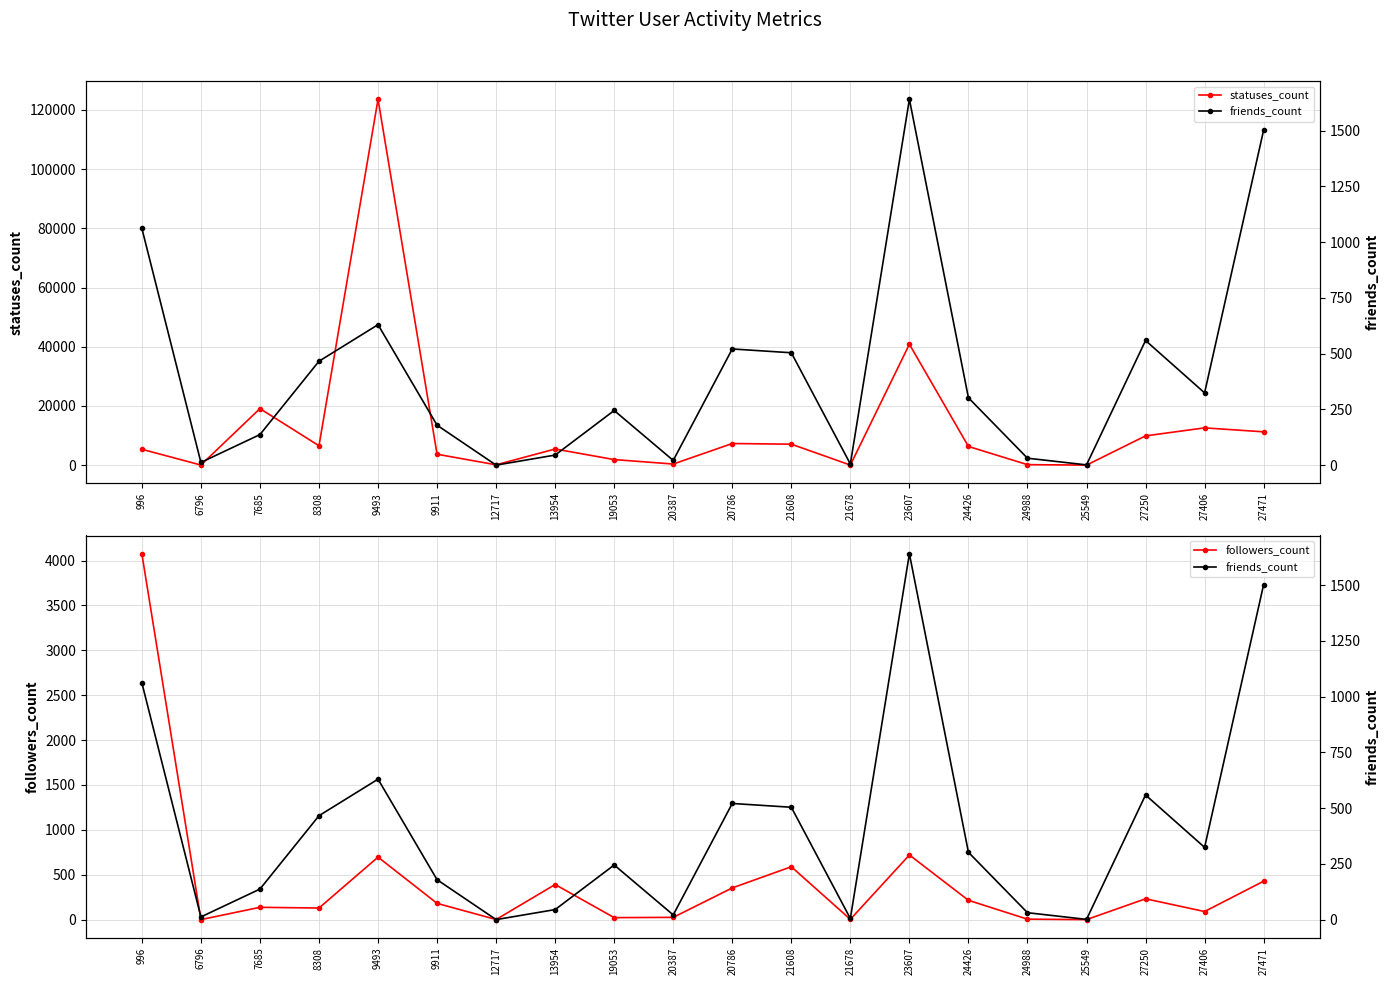

What is the difference between the friends_count values at 21608 and 24426?

202